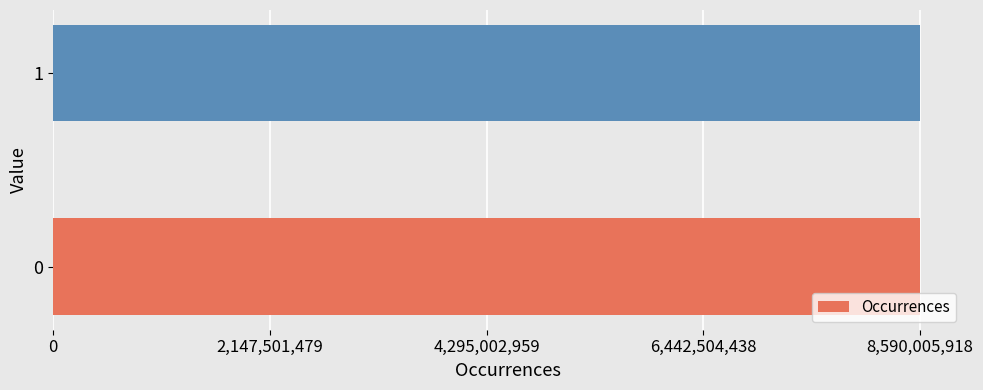

What is the sum of the values at 1 and 0?

17179869184